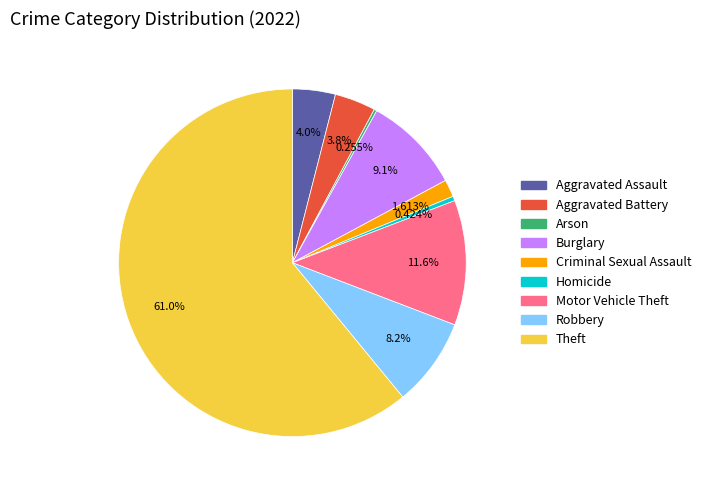

Is there a majority slice in this chart?

Yes